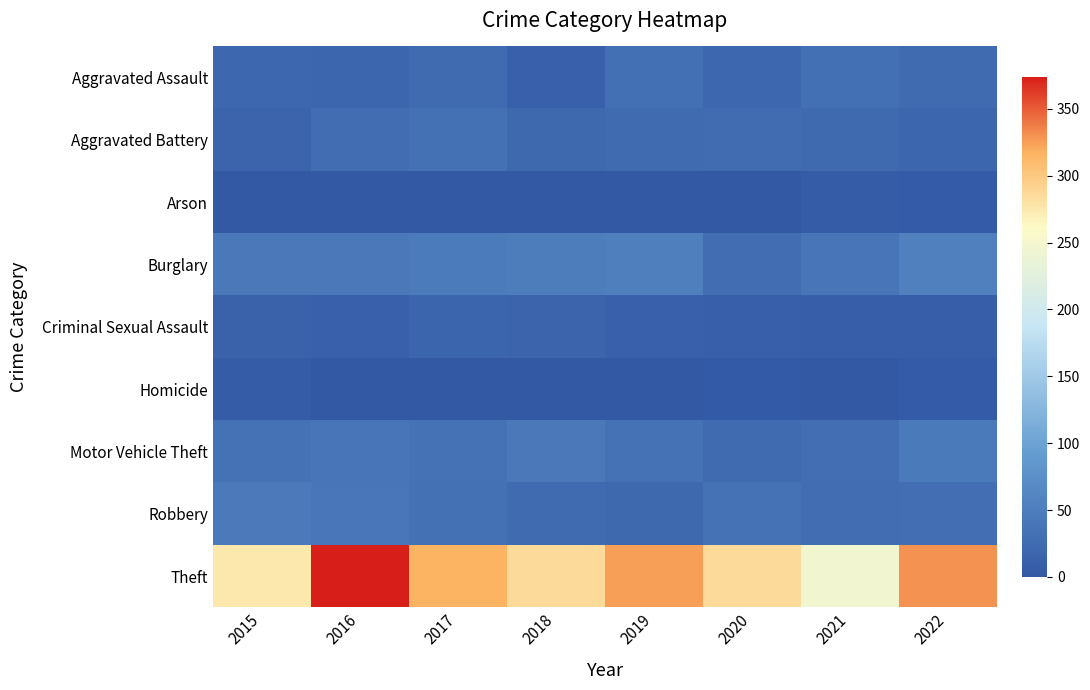

Reading left to right, transcribe all the data shown in this chart.

Aggravated Assault: 2015=19	2016=18	2017=26	2018=13	2019=32	2020=20	2021=31	2022=25
Aggravated Battery: 2015=15	2016=28	2017=33	2018=22	2019=26	2020=27	2021=24	2022=18
Arson: 2015=0	2016=0	2017=1	2018=1	2019=1	2020=1	2021=5	2022=3
Burglary: 2015=43	2016=43	2017=47	2018=50	2019=52	2020=28	2021=39	2022=55
Criminal Sexual Assault: 2015=14	2016=12	2017=17	2018=15	2019=12	2020=11	2021=10	2022=10
Homicide: 2015=5	2016=1	2017=1	2018=0	2019=0	2020=2	2021=1	2022=4
Motor Vehicle Theft: 2015=35	2016=38	2017=35	2018=43	2019=34	2020=26	2021=30	2022=46
Robbery: 2015=45	2016=40	2017=33	2018=25	2019=23	2020=35	2021=29	2022=30
Theft: 2015=275	2016=374	2017=316	2018=286	2019=325	2020=286	2021=246	2022=330